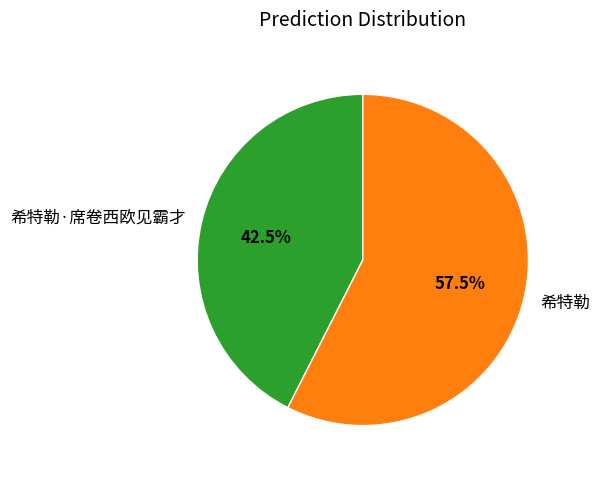

To the nearest percent, what is the combined percentage of 希特勒·席卷西欧见霸才 and 希特勒?

100%